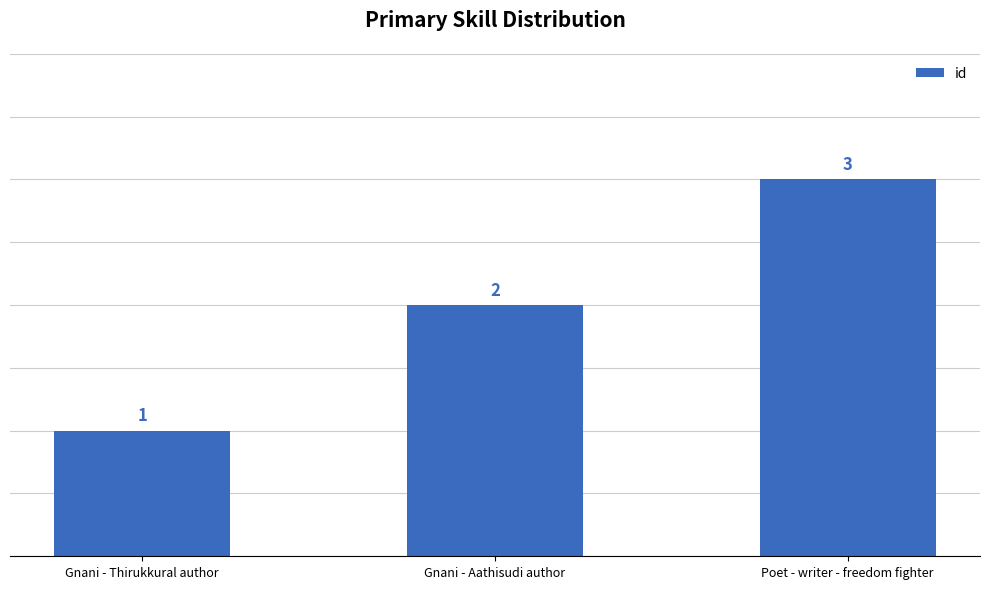

Count the values in the range 1 to 3.

3